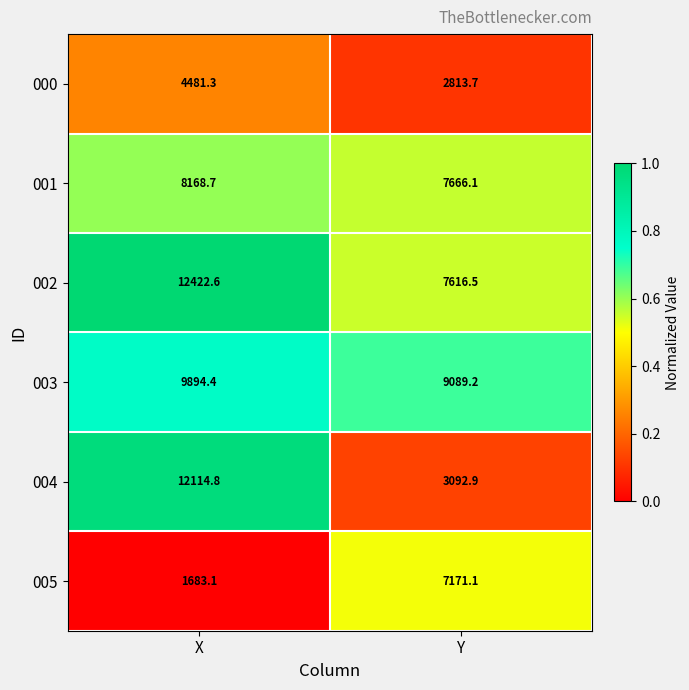

List the labels in order of 001 value, smallest first.

Y, X